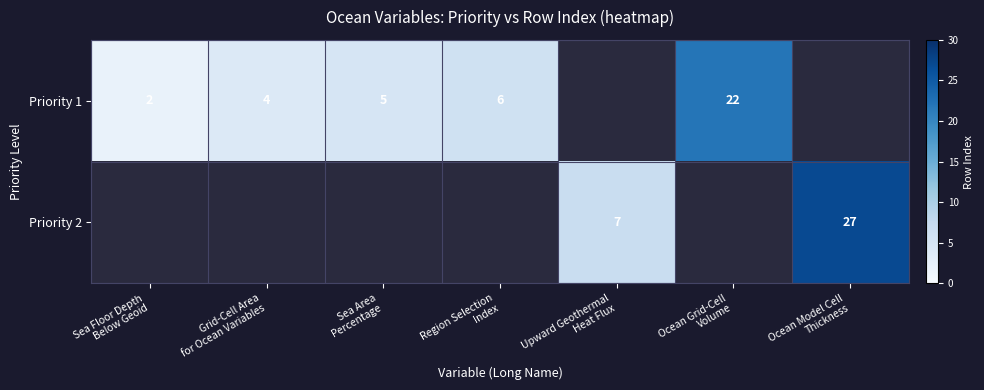

How many data points in Priority 1 are less than 6?

3